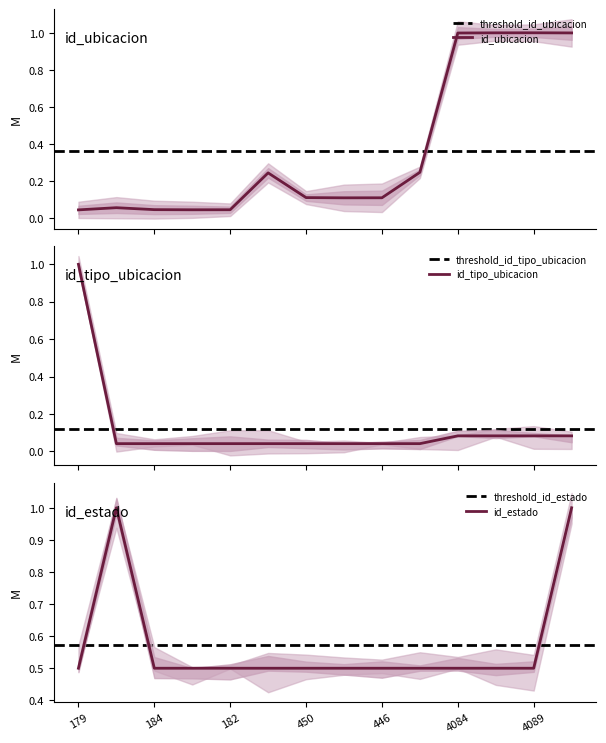

How many times do id_estado and id_tipo_ubicacion cross each other?

1